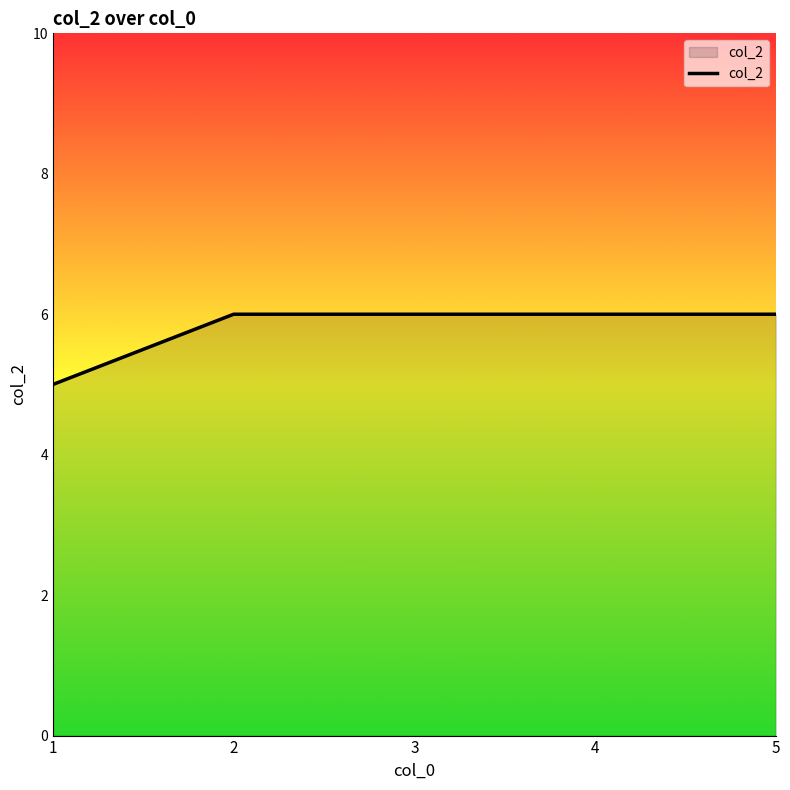

What is the difference between the maximum and minimum values?

1